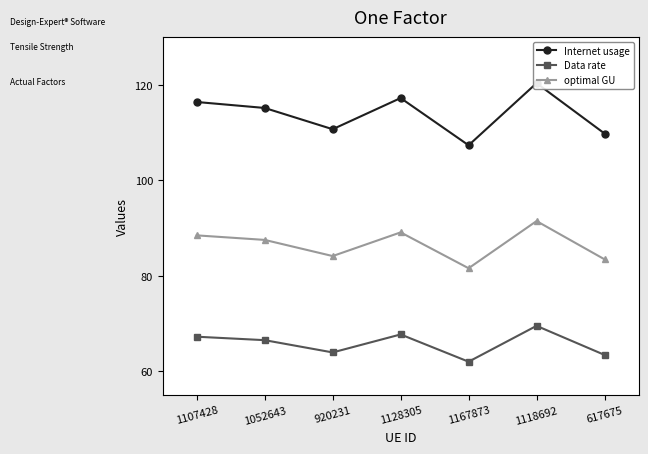

What is the average value of the Data rate series?

65.7